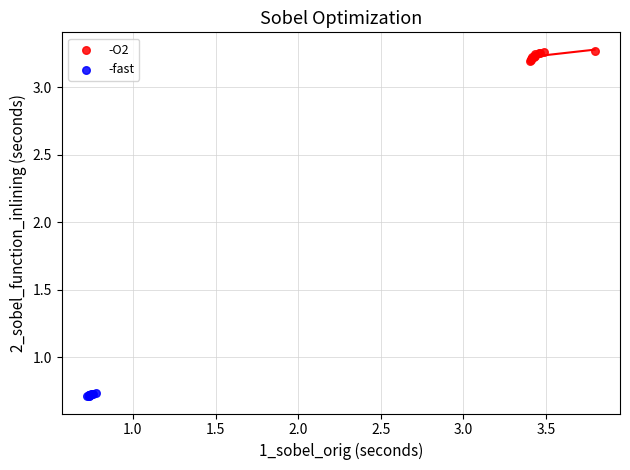

Which series has the widest spread of Y values?

-O2